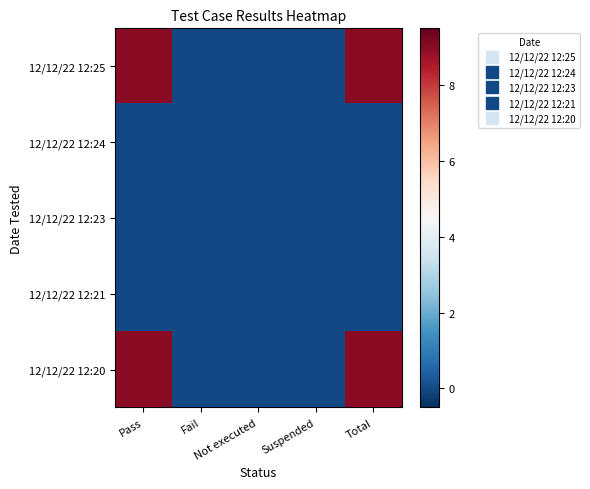

At Pass, list the series in order from smallest to largest.

12/12/22 12:24, 12/12/22 12:23, 12/12/22 12:21, 12/12/22 12:25, 12/12/22 12:20